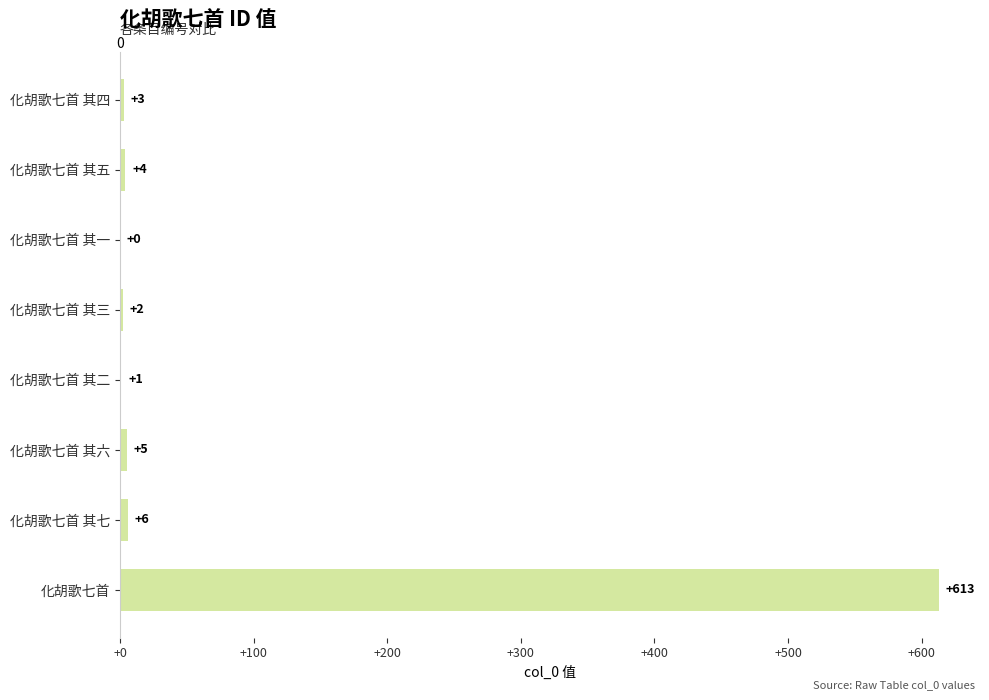

Approximately how many times larger is the value at 化胡歌七首 compared to 化胡歌七首 其二?

613.0